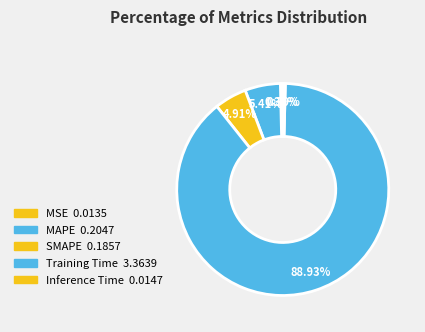

The Inference Time slice represents 8% of the pie. True or false?

False